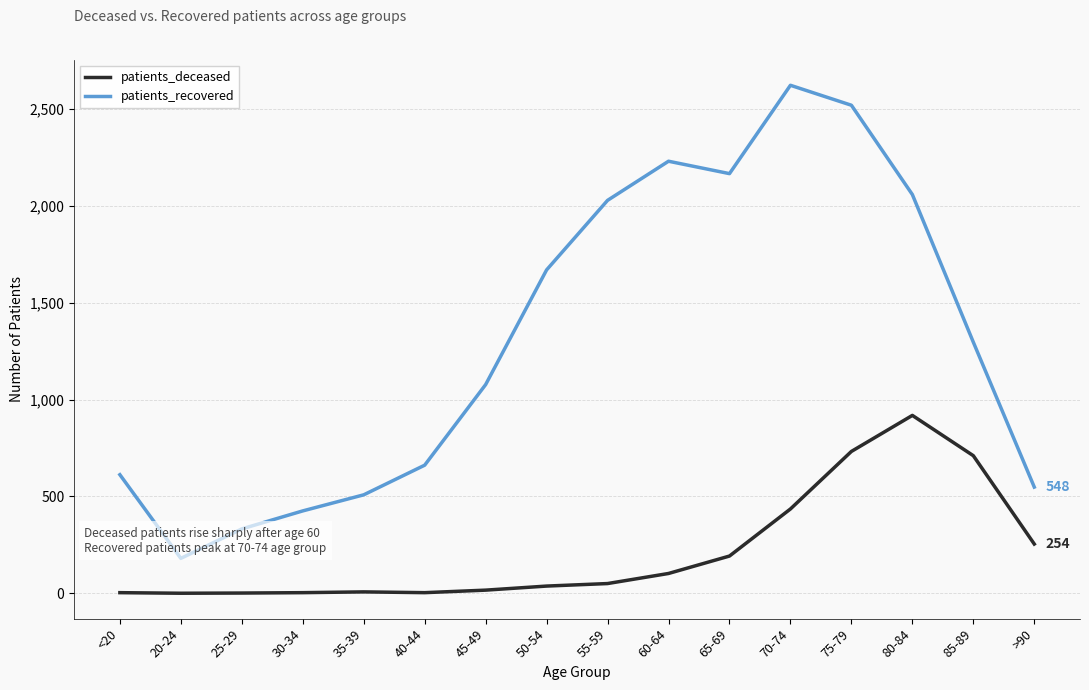

What are all the series names shown in the legend?

patients_deceased, patients_recovered